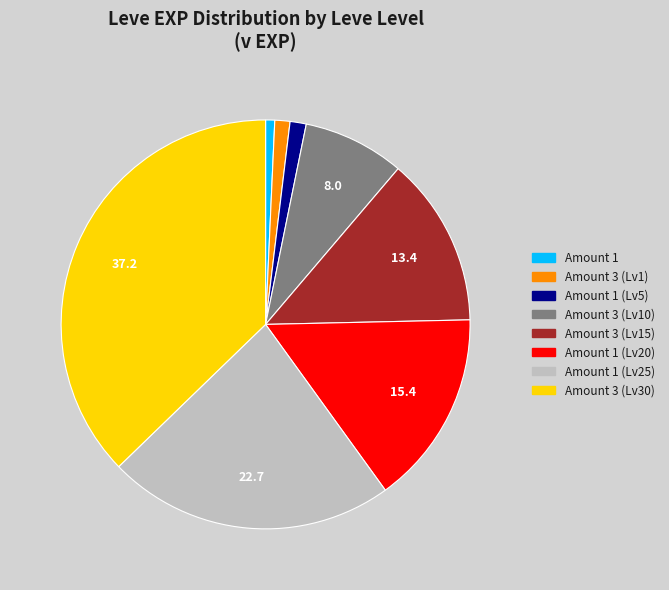

Is there a majority slice in this chart?

No